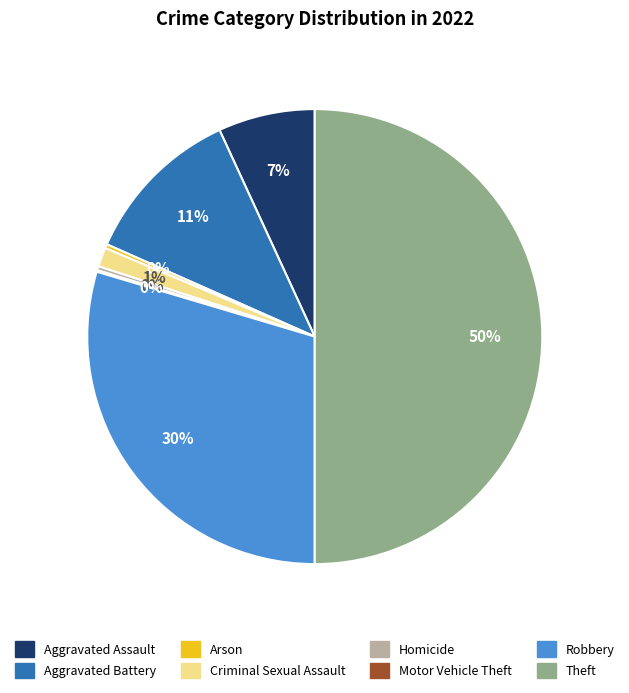

To the nearest percent, what portion does Aggravated Assault represent?

7%